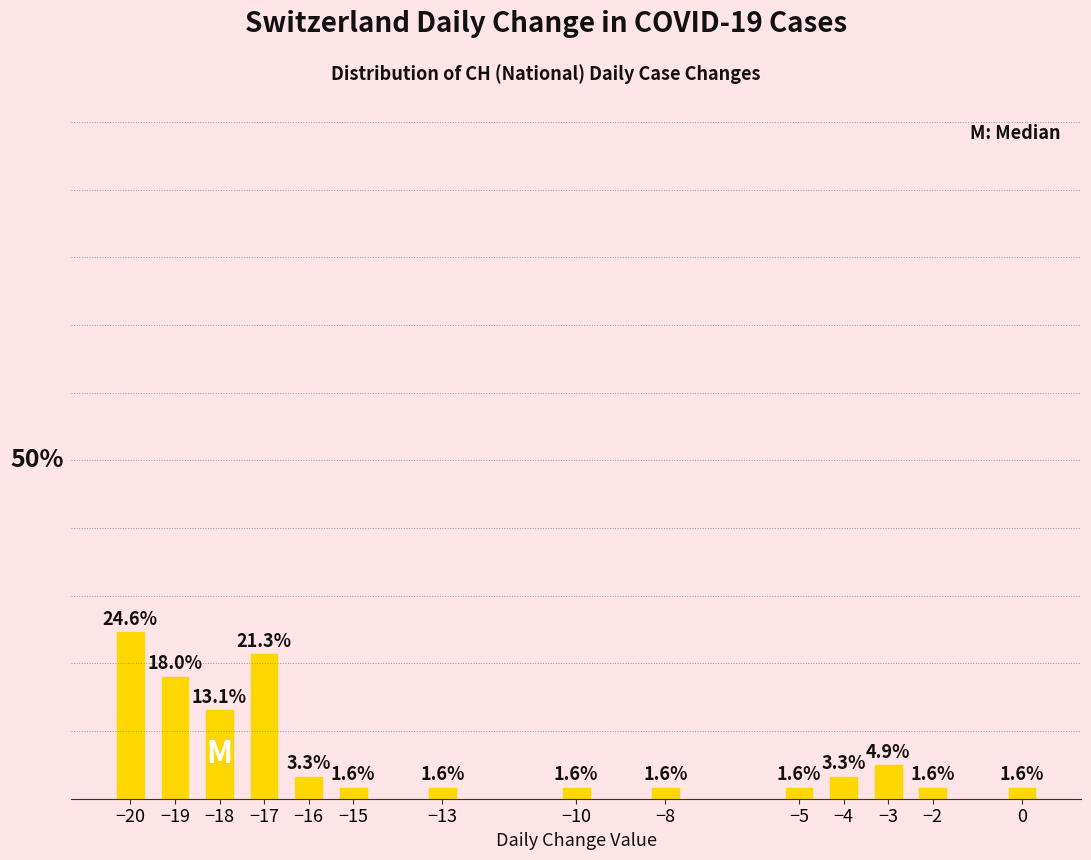

At which label is the value closest to 13?

−18